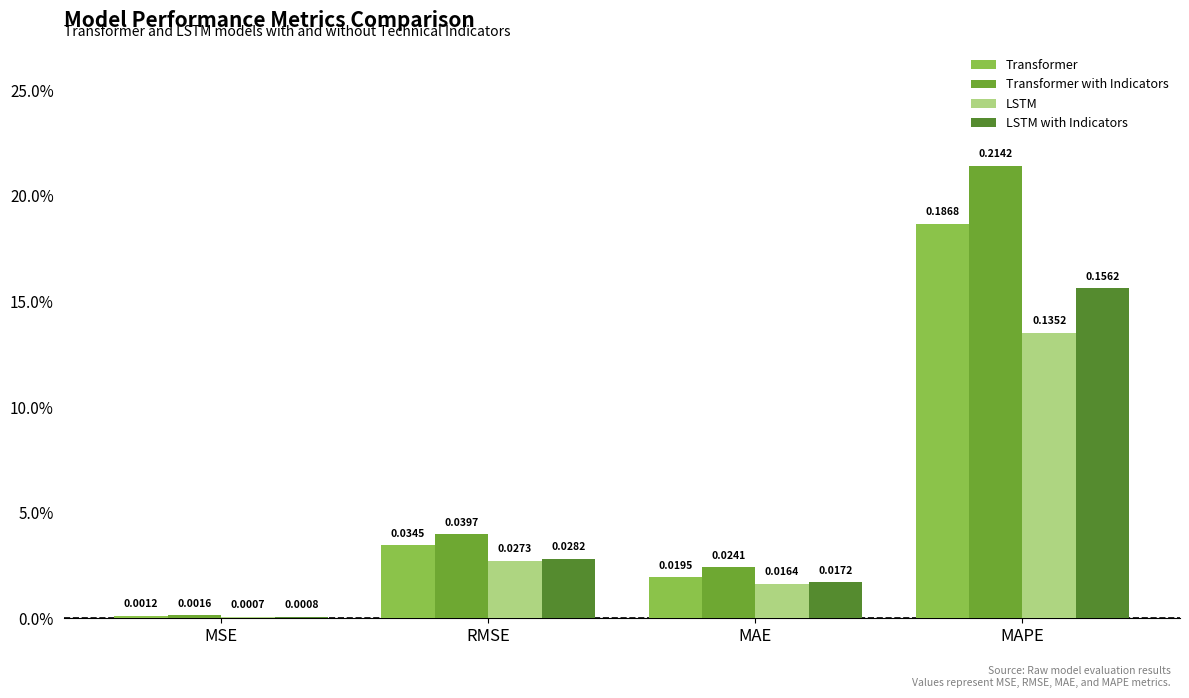

Which series has the largest range (max minus min)?

Transformer with Indicators